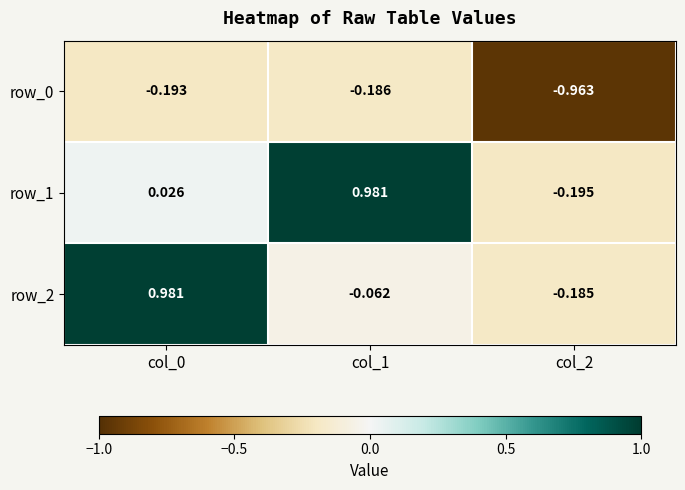

Between col_1 and col_2, which series saw the biggest shift?

row_1